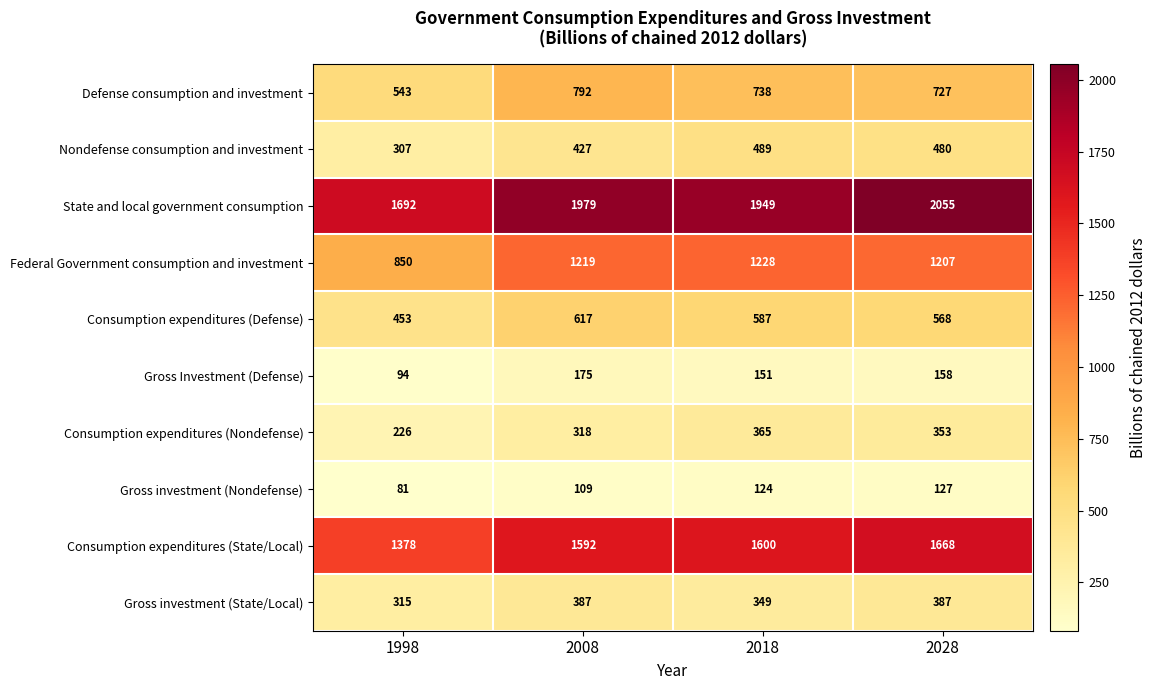

Count the number of data series in this chart.

10